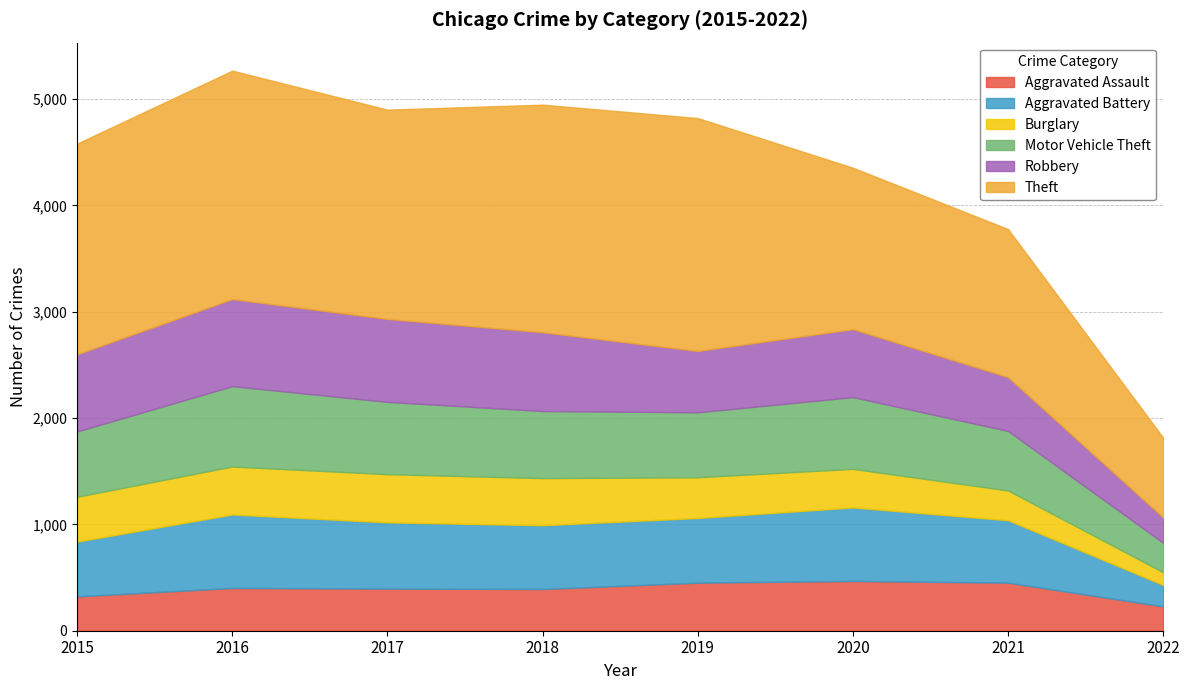

Rank the categories by Theft value from lowest to highest.

2022, 2021, 2020, 2017, 2015, 2018, 2016, 2019